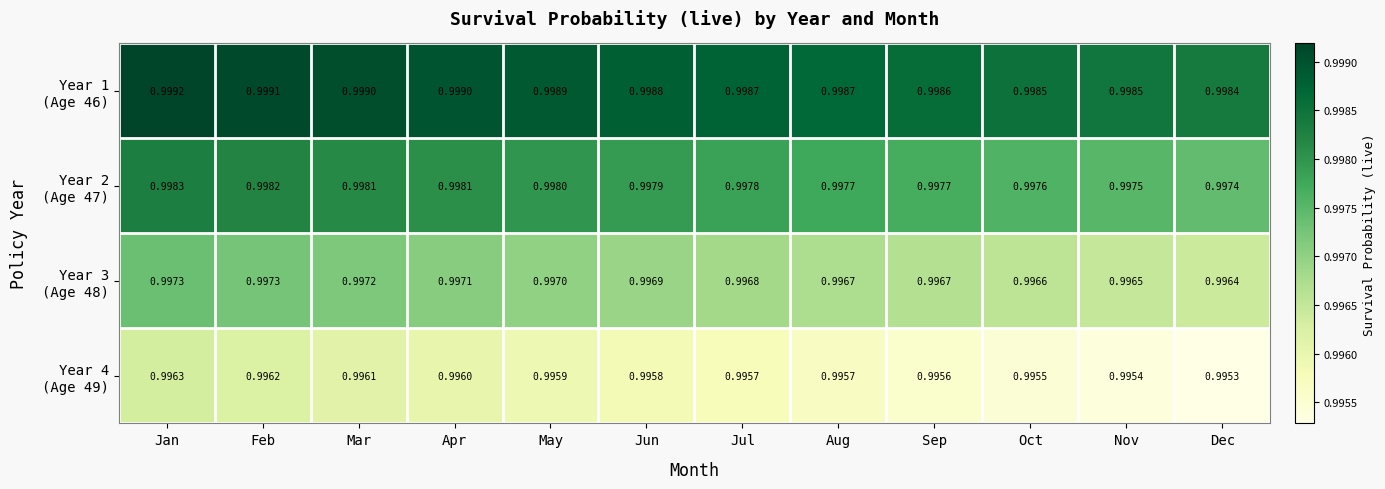

Which category has the highest value across all series?

Jan